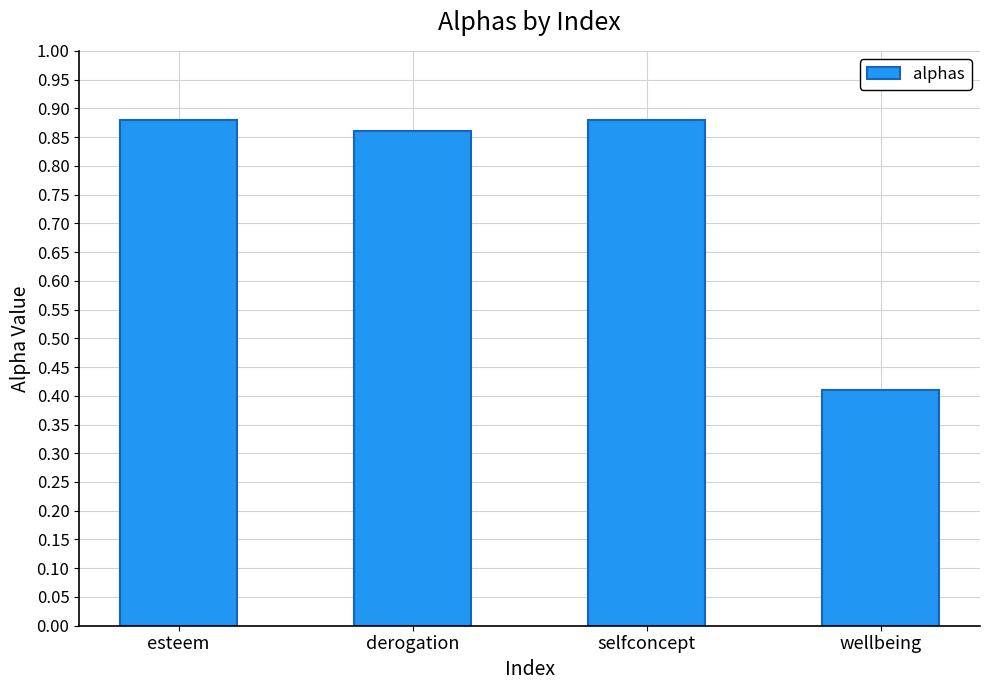

What position from the left is esteem?

1